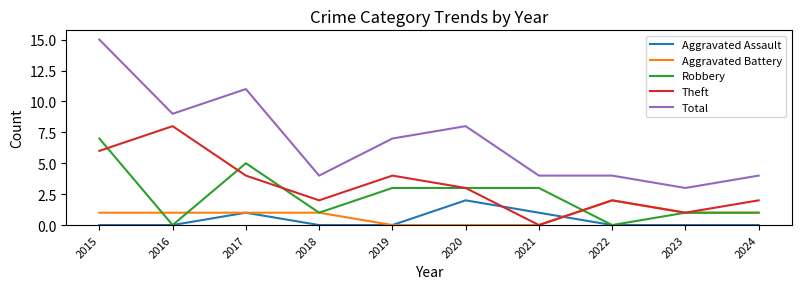

What are all the series names shown in the legend?

Aggravated Assault, Aggravated Battery, Robbery, Theft, Total